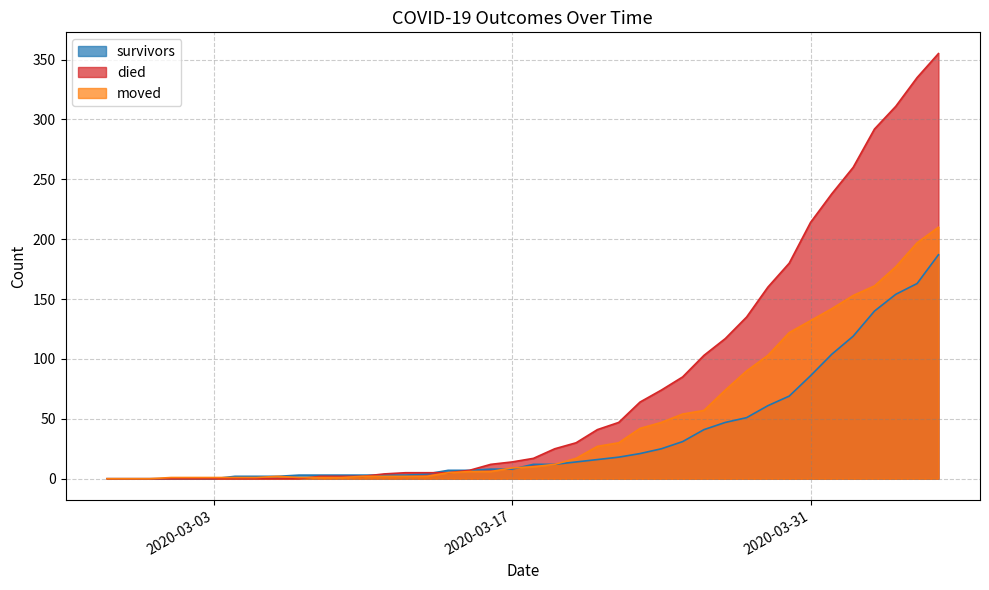

What position from the left is 2020-03-30?

33